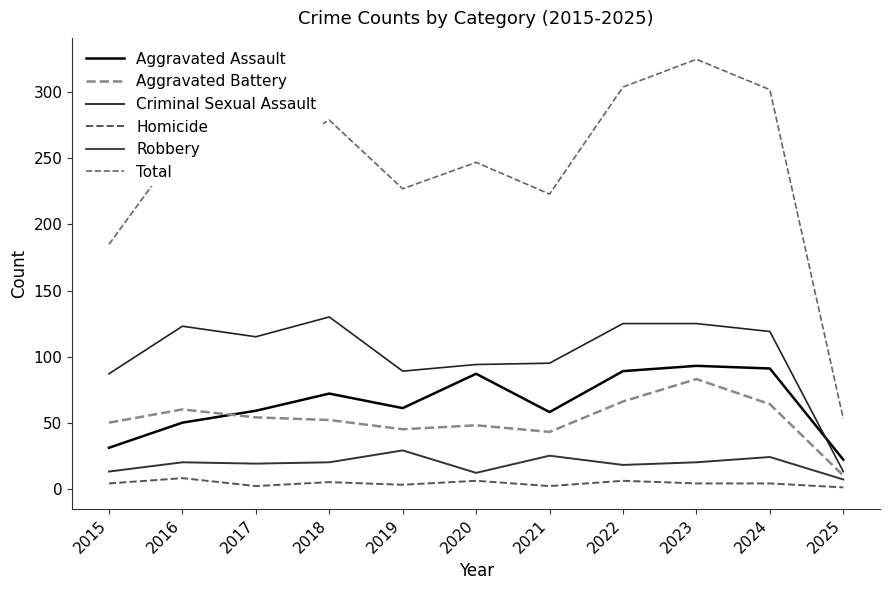

True or false: Criminal Sexual Assault has a value of 25 at 2021.

True